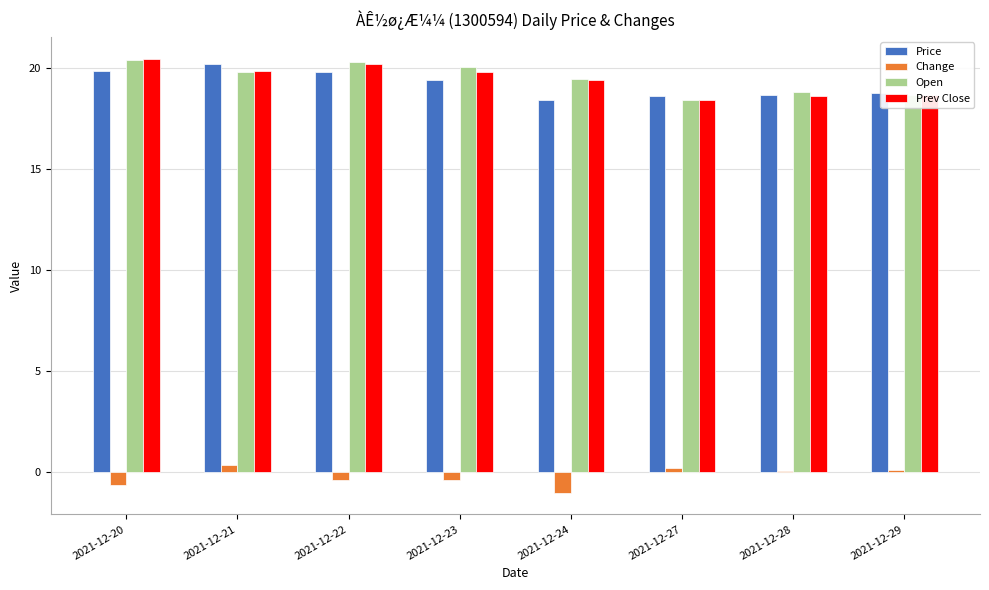

What is the highest value of the Prev Close series?

20.5